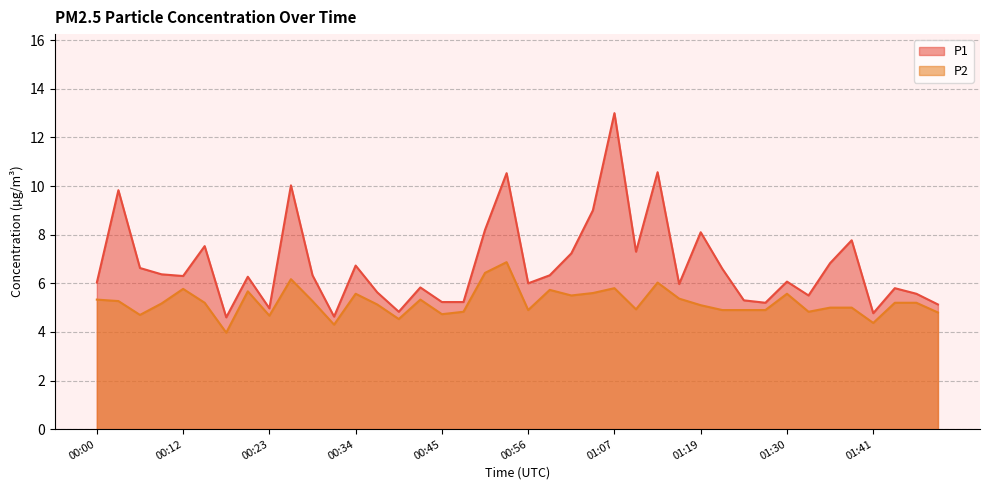

Is it true that P1 equals 5.0 at 00:23?

True